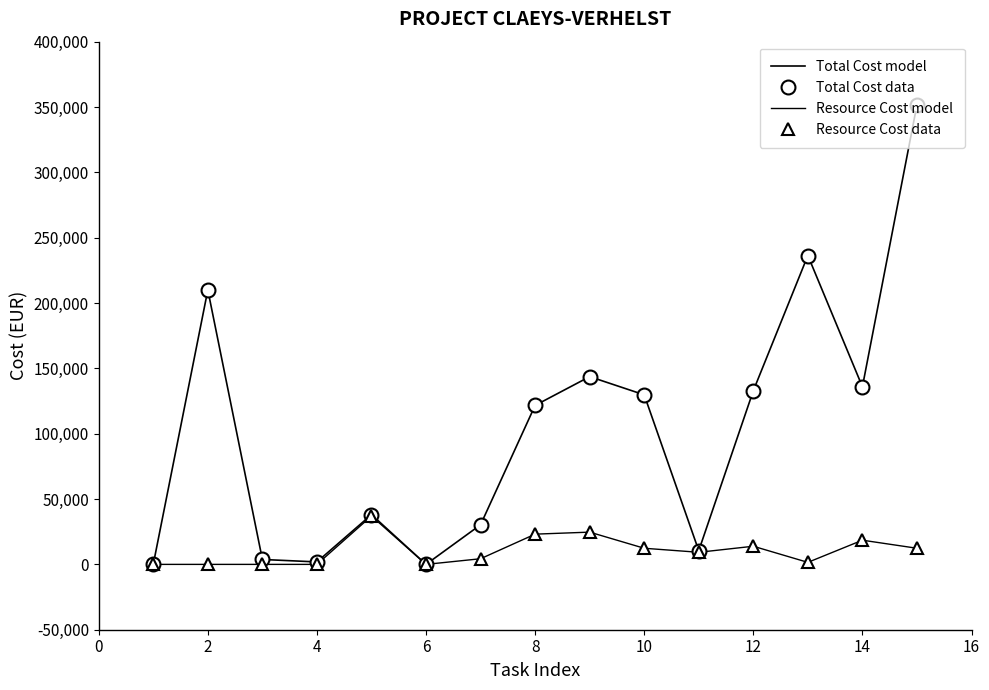

True or false: Resource Cost model and Total Cost data intersect in this chart.

False